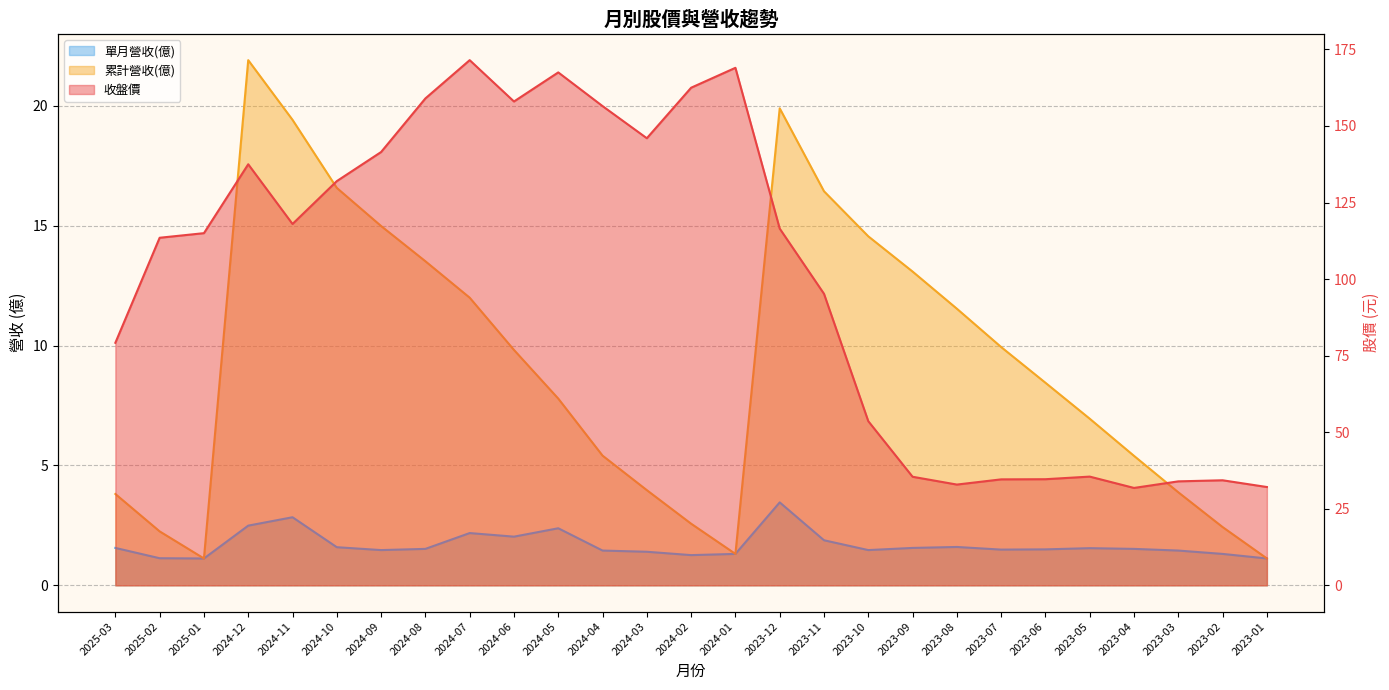

What is the difference between the 單月營收(億) values at 2024-12 and 2025-02?

1.4